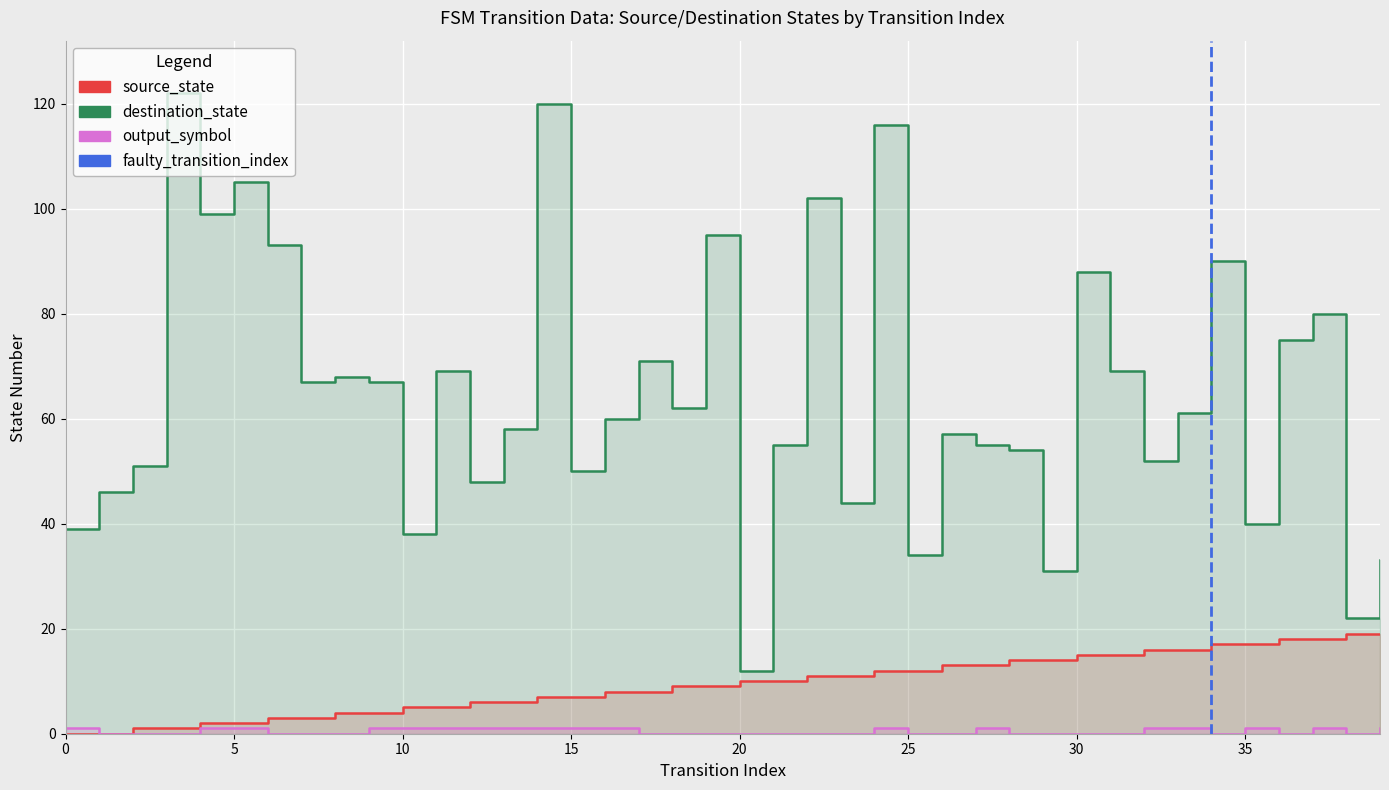

The chart shows a value of 0 at 5. True or false?

False